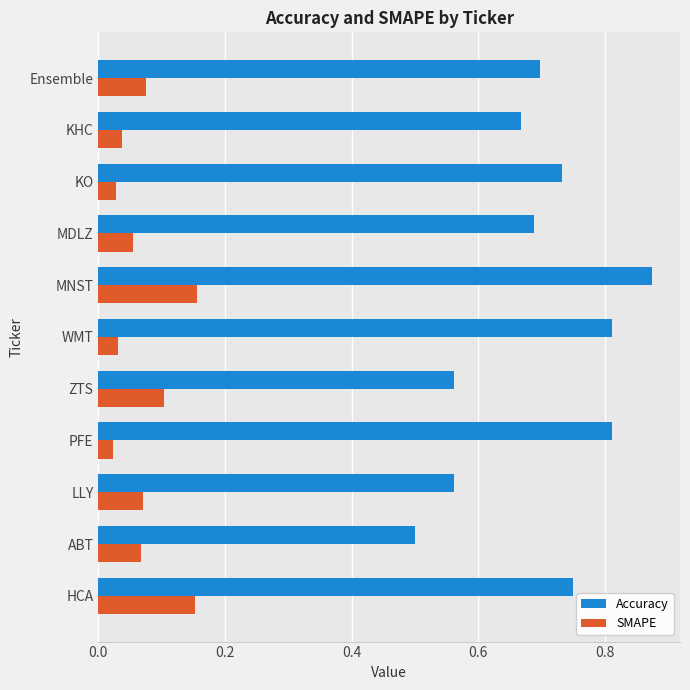

Is it true that SMAPE equals 0.1 at HCA?

False